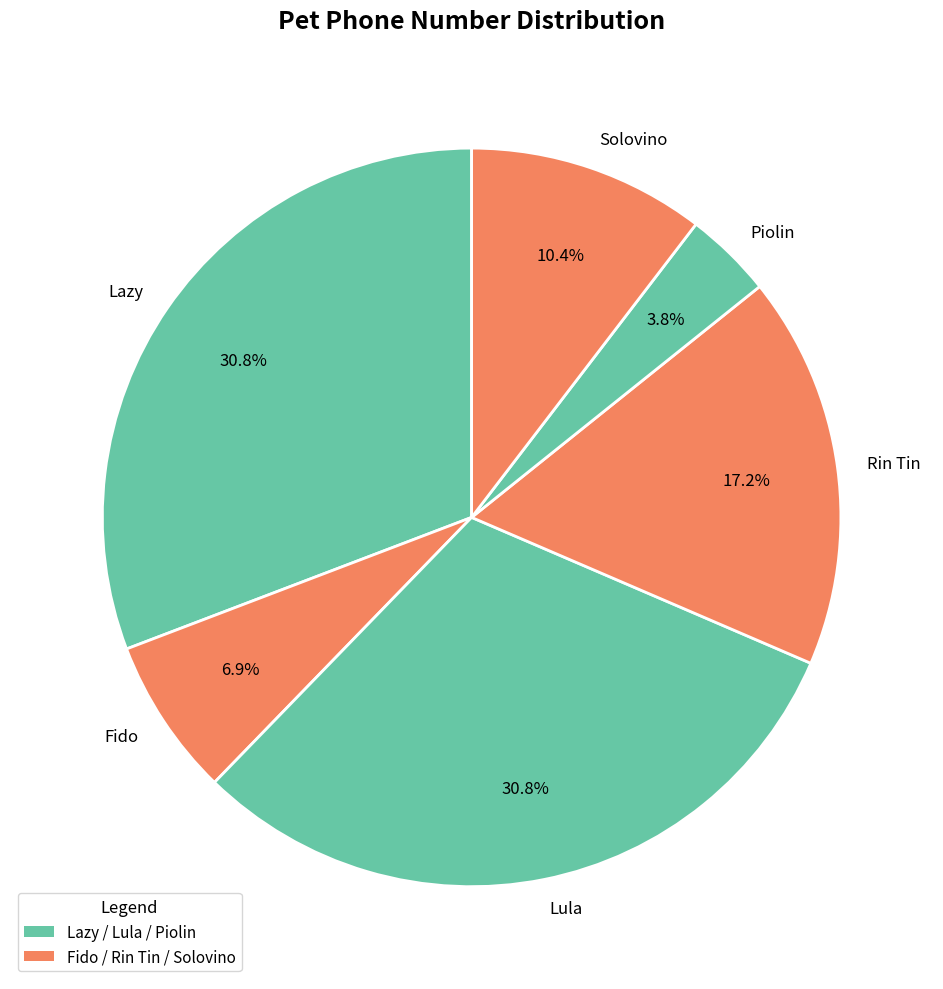

Is it true that Lula is 31% of the pie?

True